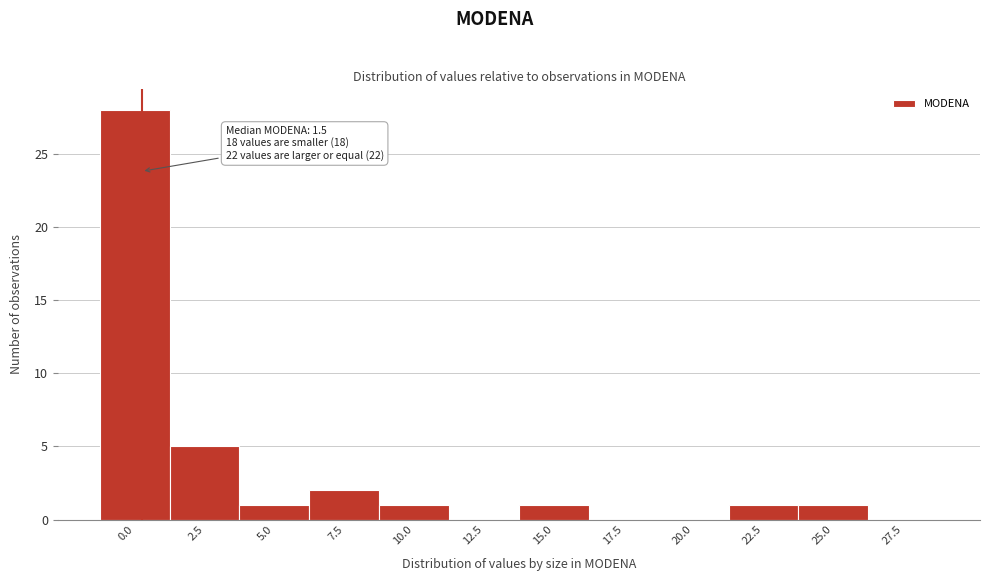

Reading left to right, extract all data points from this chart.

0.0=28	2.5=5	5.0=1	7.5=2	10.0=1	12.5=0	15.0=1	17.5=0	20.0=0	22.5=1	25.0=1	27.5=0